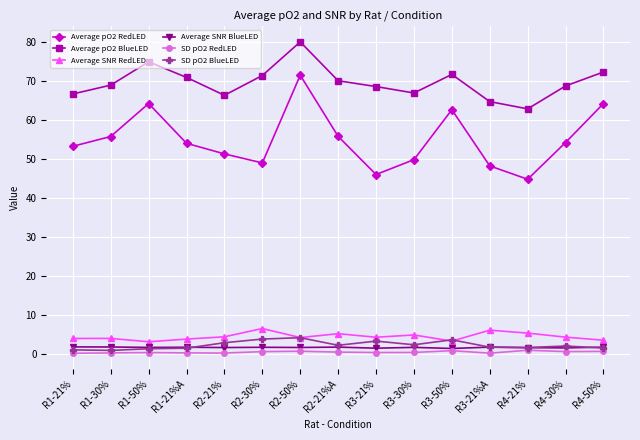

What is the highest value of the Average pO2 BlueLED series?

80.1